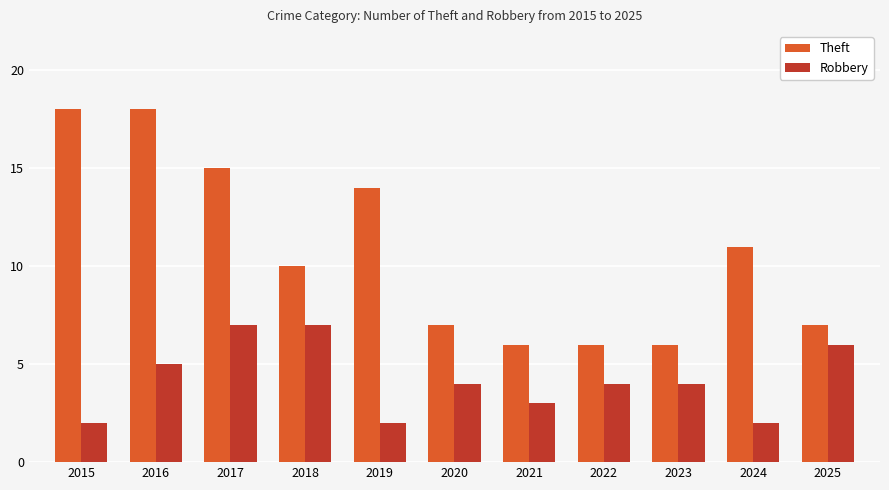

Are the bars grouped side by side (vs. stacked)?

Yes